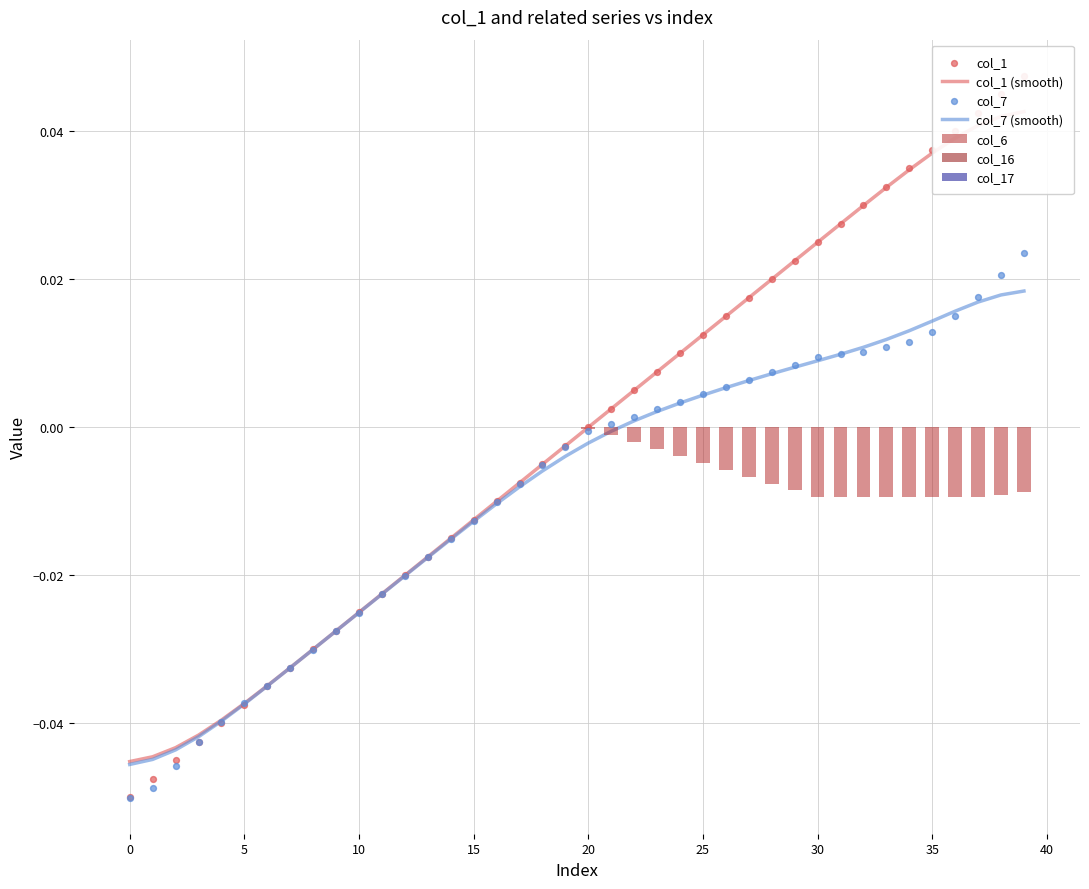

Which series has the widest spread of Y values?

col_1